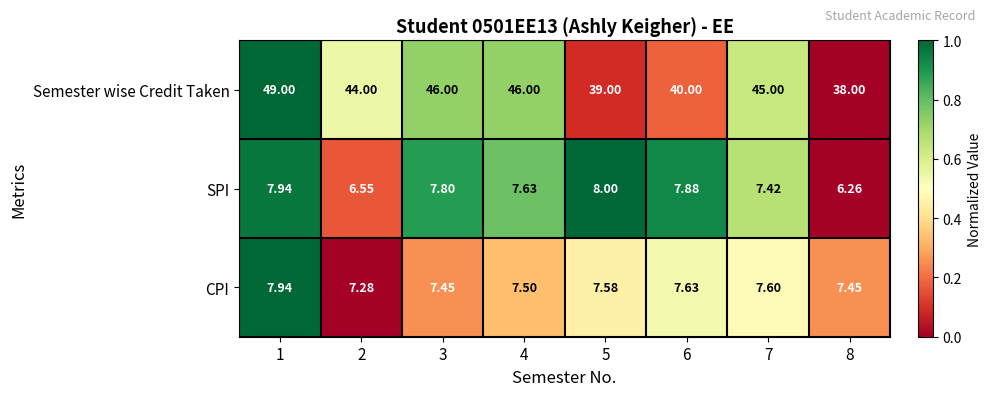

Which series has the largest total across all categories?

Semester wise Credit Taken